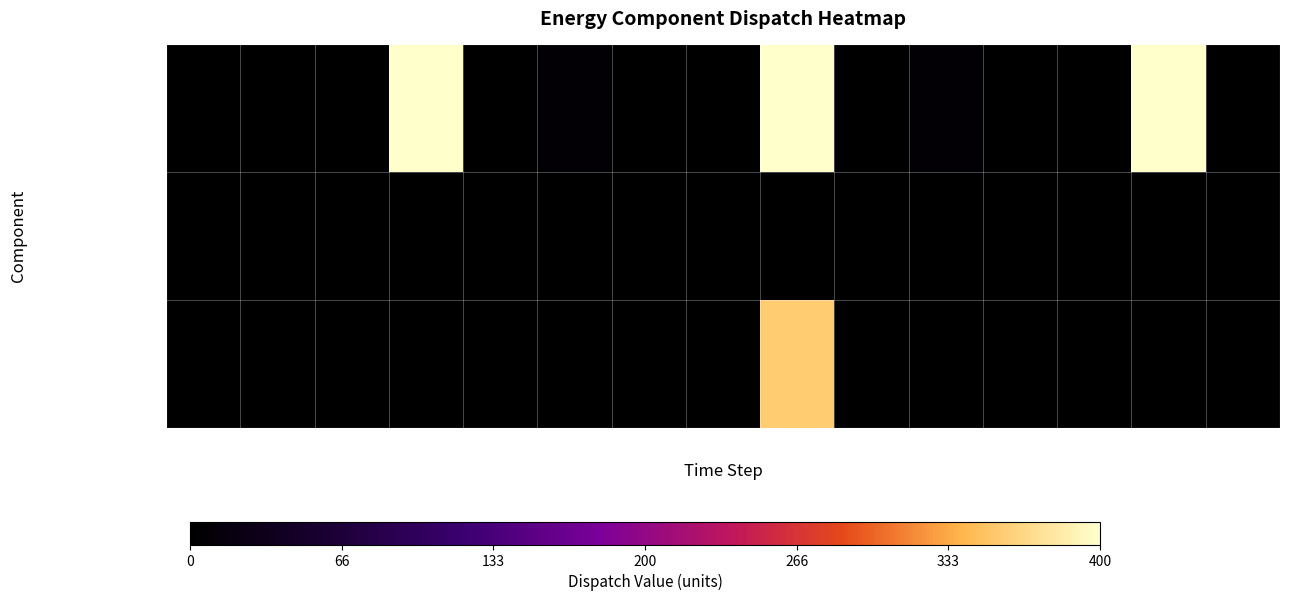

List the series in order of their overall mean, lowest first.

Owned PV, Owned Batteries, Diesel Generator